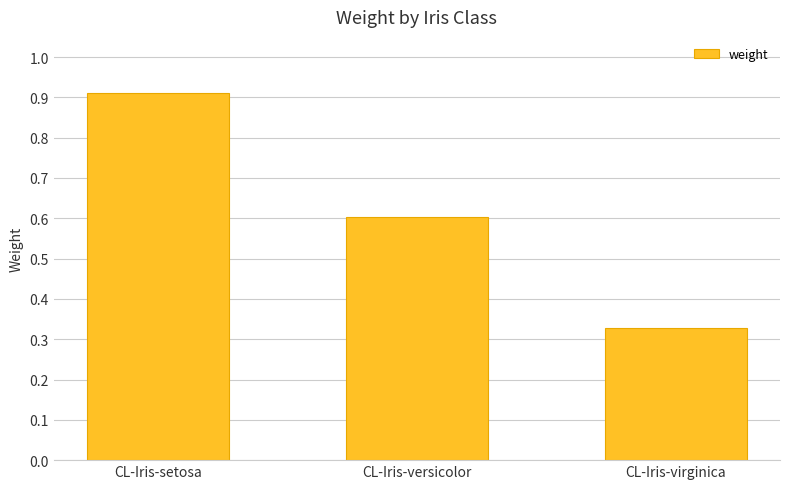

Rank the categories by value from highest to lowest.

CL-Iris-setosa, CL-Iris-versicolor, CL-Iris-virginica